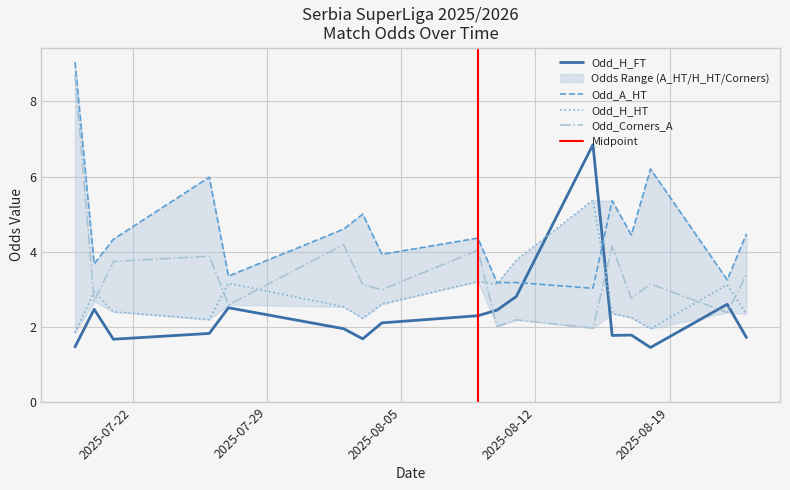

What is the maximum value for Odd_H_HT?

5.4